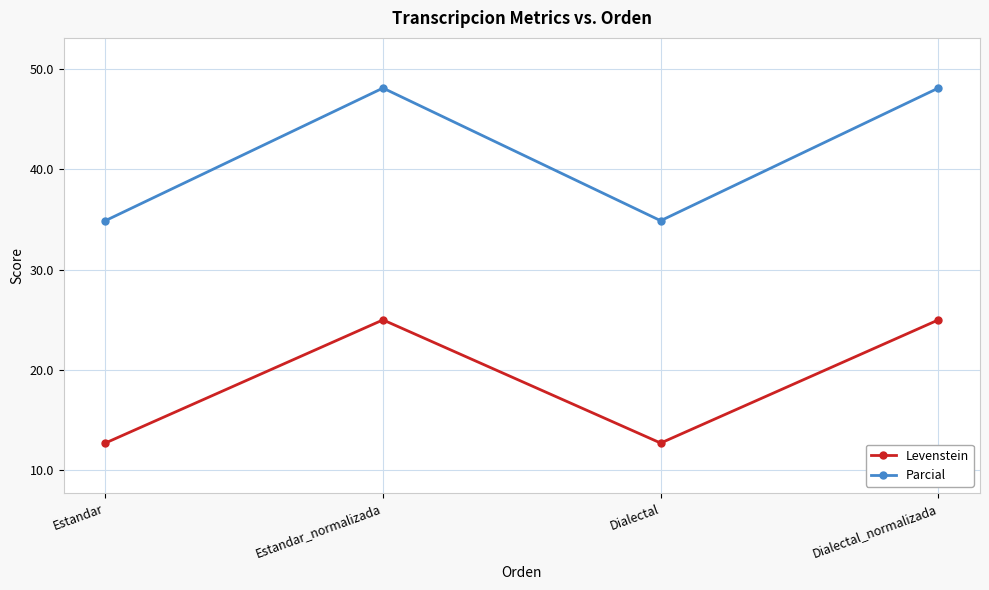

List the series in order of their overall mean, highest first.

Parcial, Levenstein